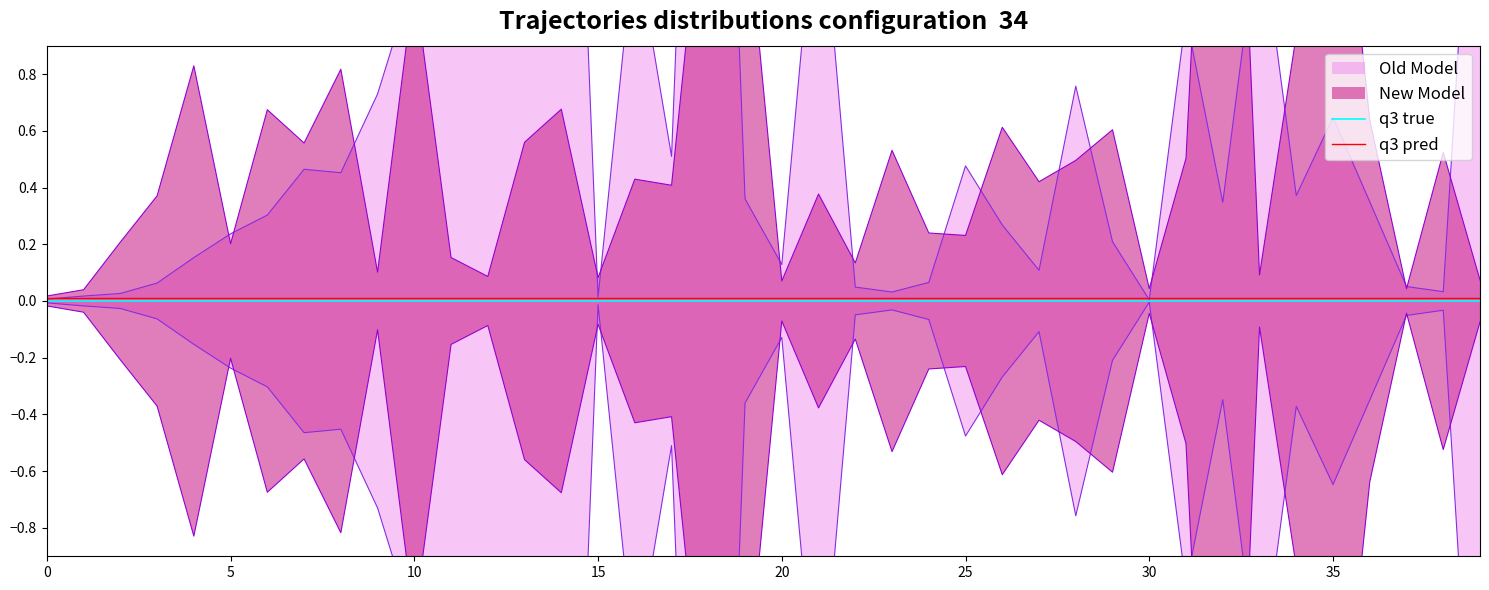

At how many categories does at least one series exceed 0?

40